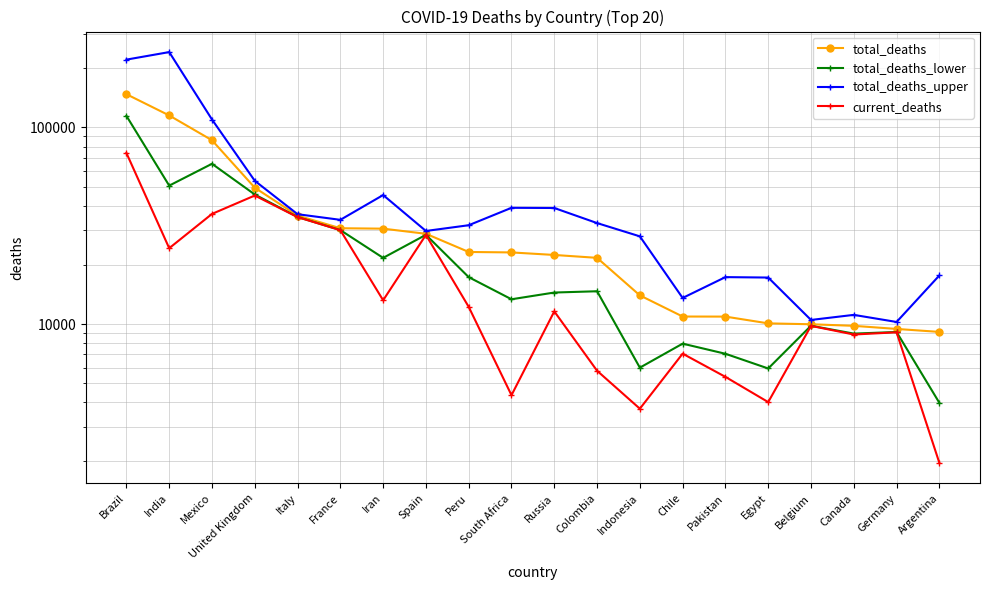

The value of total_deaths_upper at South Africa is 11999. True or false?

False